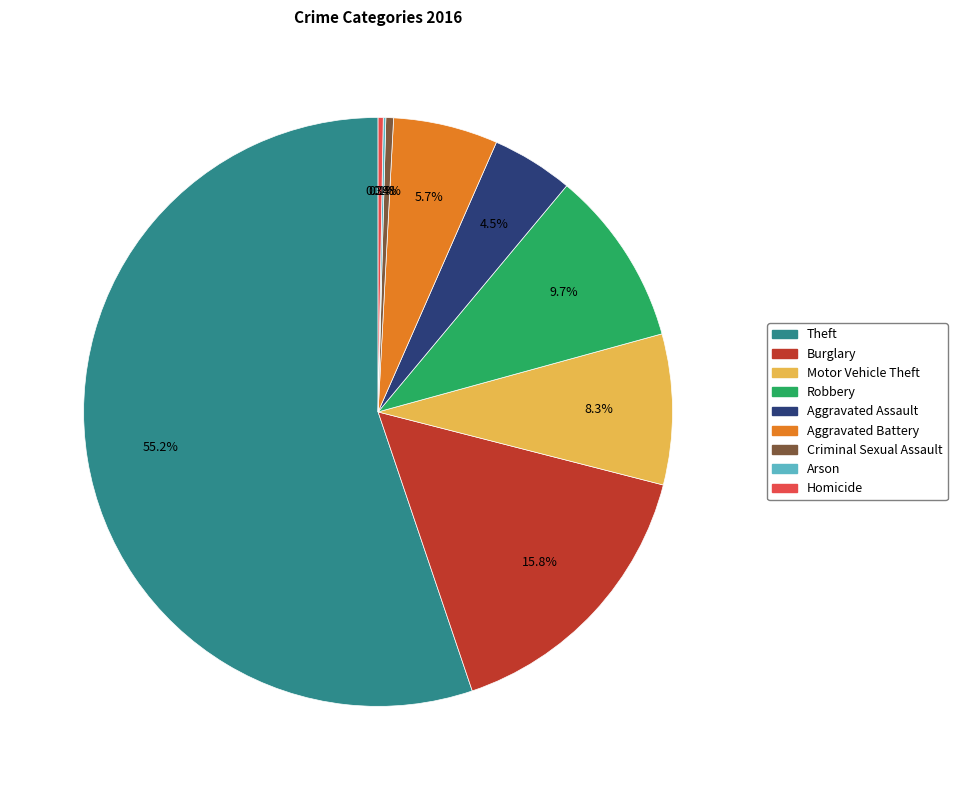

Which slice represents more than half of the pie?

Theft